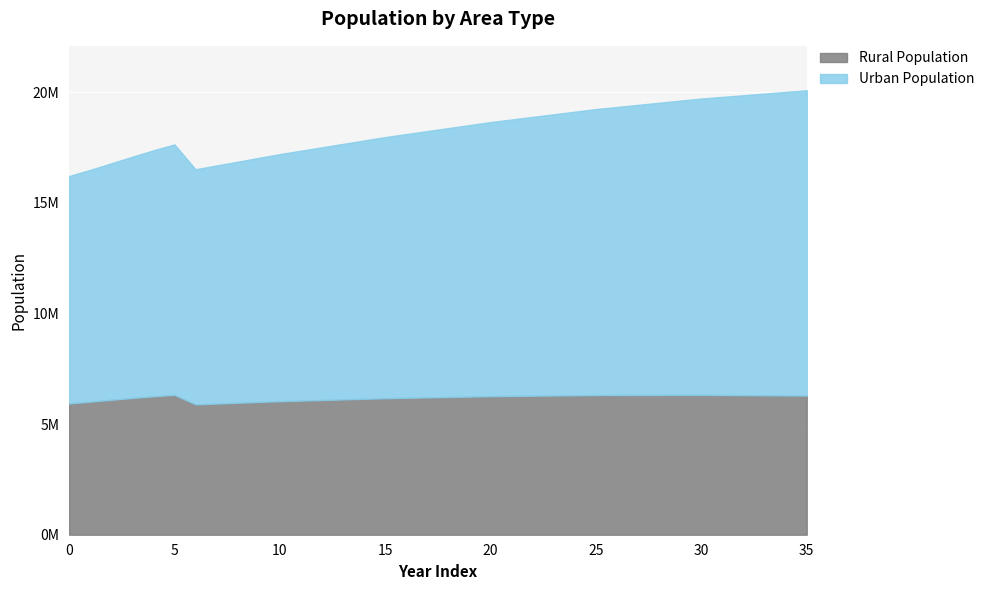

True or false: Urban Population has more than 2 points higher than both neighbors.

False